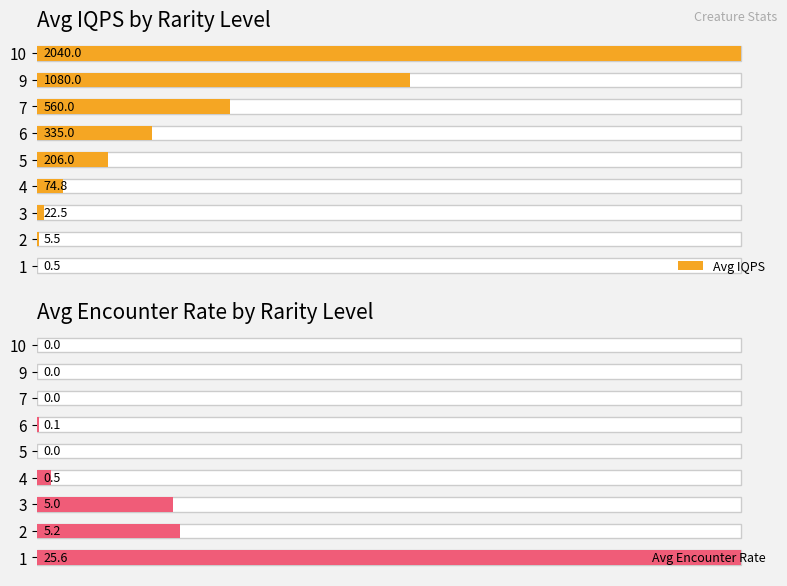

What is the difference between the second highest and minimum values in the Avg IQPS series?

1079.5